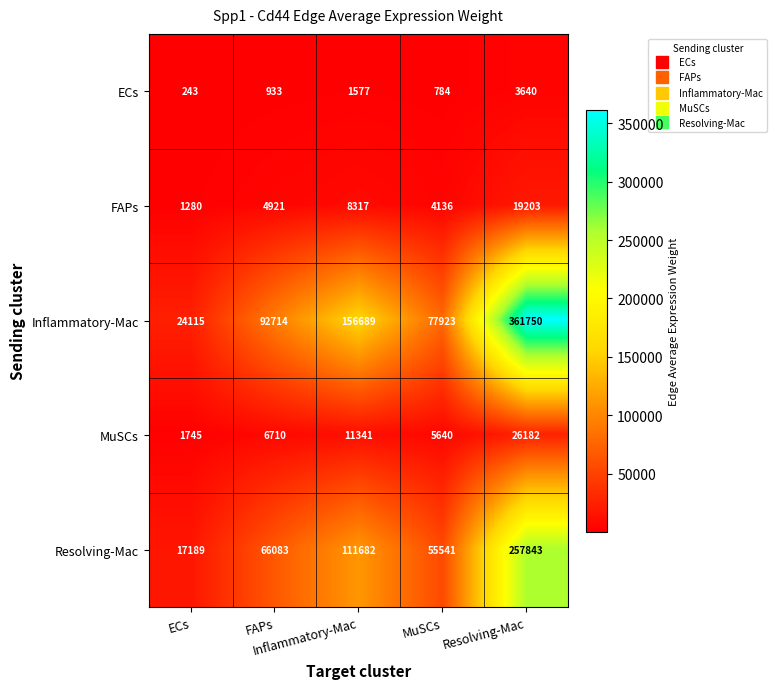

Reading left to right, transcribe all the data shown in this chart.

ECs: ECs=243.0	FAPs=933.0	Inflammatory-Mac=1577.0	MuSCs=784.0	Resolving-Mac=3640.0
FAPs: ECs=1280.0	FAPs=4921.0	Inflammatory-Mac=8317.0	MuSCs=4136.0	Resolving-Mac=19203.0
Inflammatory-Mac: ECs=24115.0	FAPs=92714.0	Inflammatory-Mac=156689.0	MuSCs=77923.0	Resolving-Mac=361750.0
MuSCs: ECs=1745.0	FAPs=6710.0	Inflammatory-Mac=11341.0	MuSCs=5640.0	Resolving-Mac=26182.0
Resolving-Mac: ECs=17189.0	FAPs=66083.0	Inflammatory-Mac=111682.0	MuSCs=55541.0	Resolving-Mac=257843.0